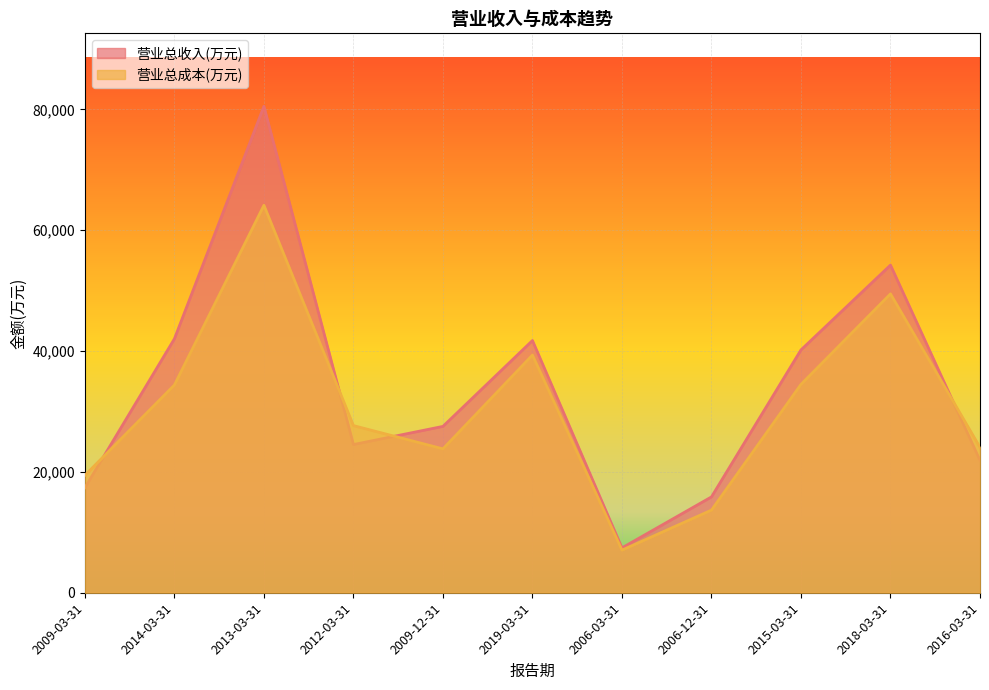

List the labels in order of 营业总收入(万元) value, largest first.

2013-03-31, 2018-03-31, 2014-03-31, 2019-03-31, 2015-03-31, 2009-12-31, 2012-03-31, 2016-03-31, 2009-03-31, 2006-12-31, 2006-03-31